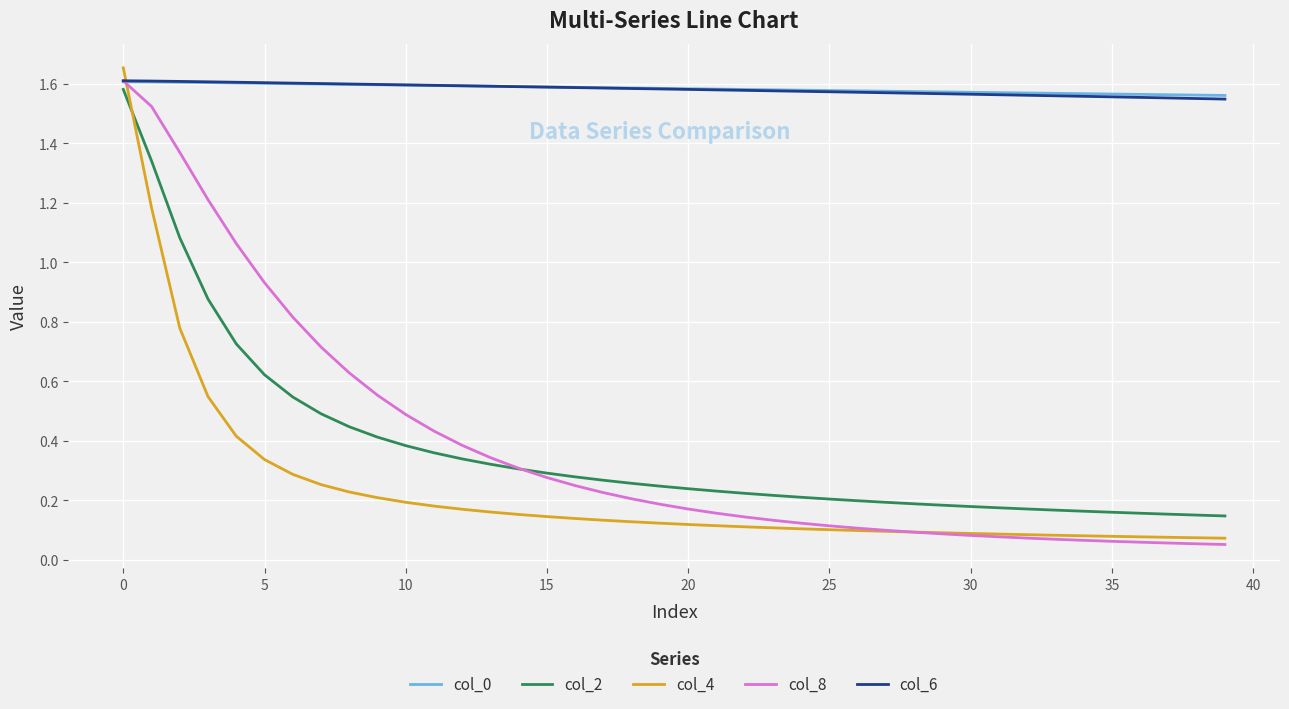

How many col_6 values are between 1 and 2?

40